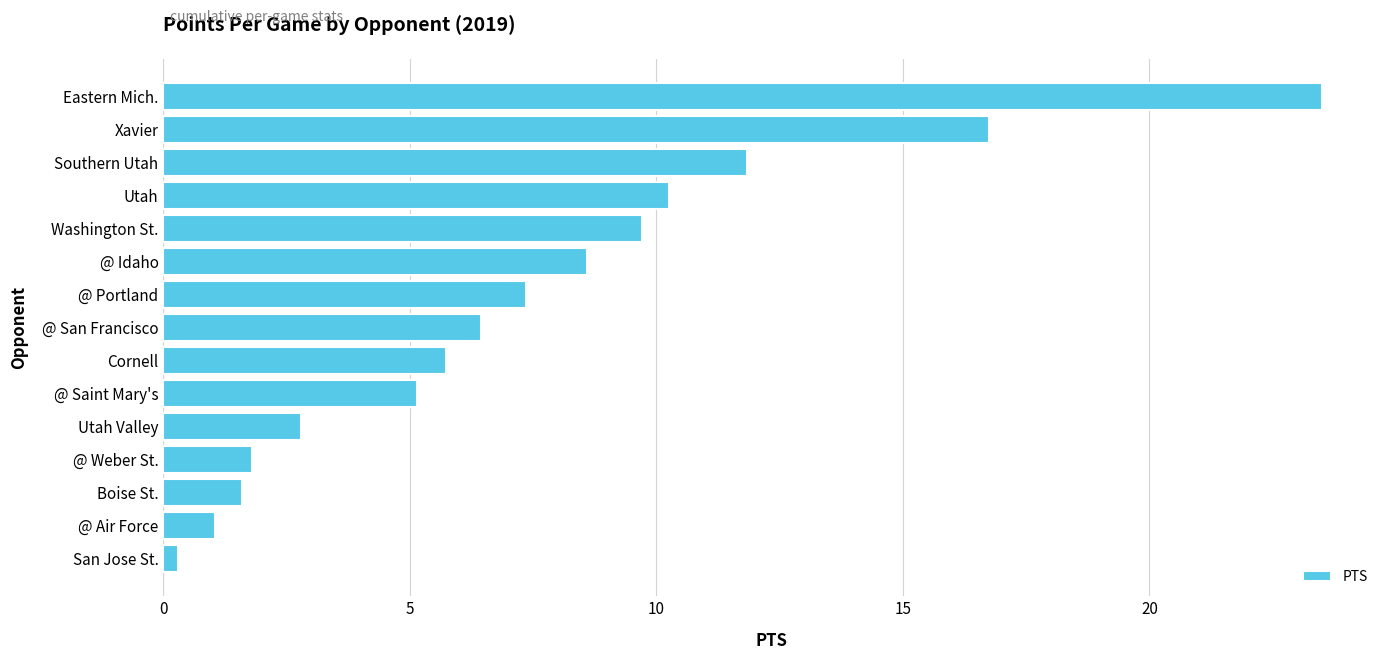

What is the approximate value at @ Weber St.?

1.8